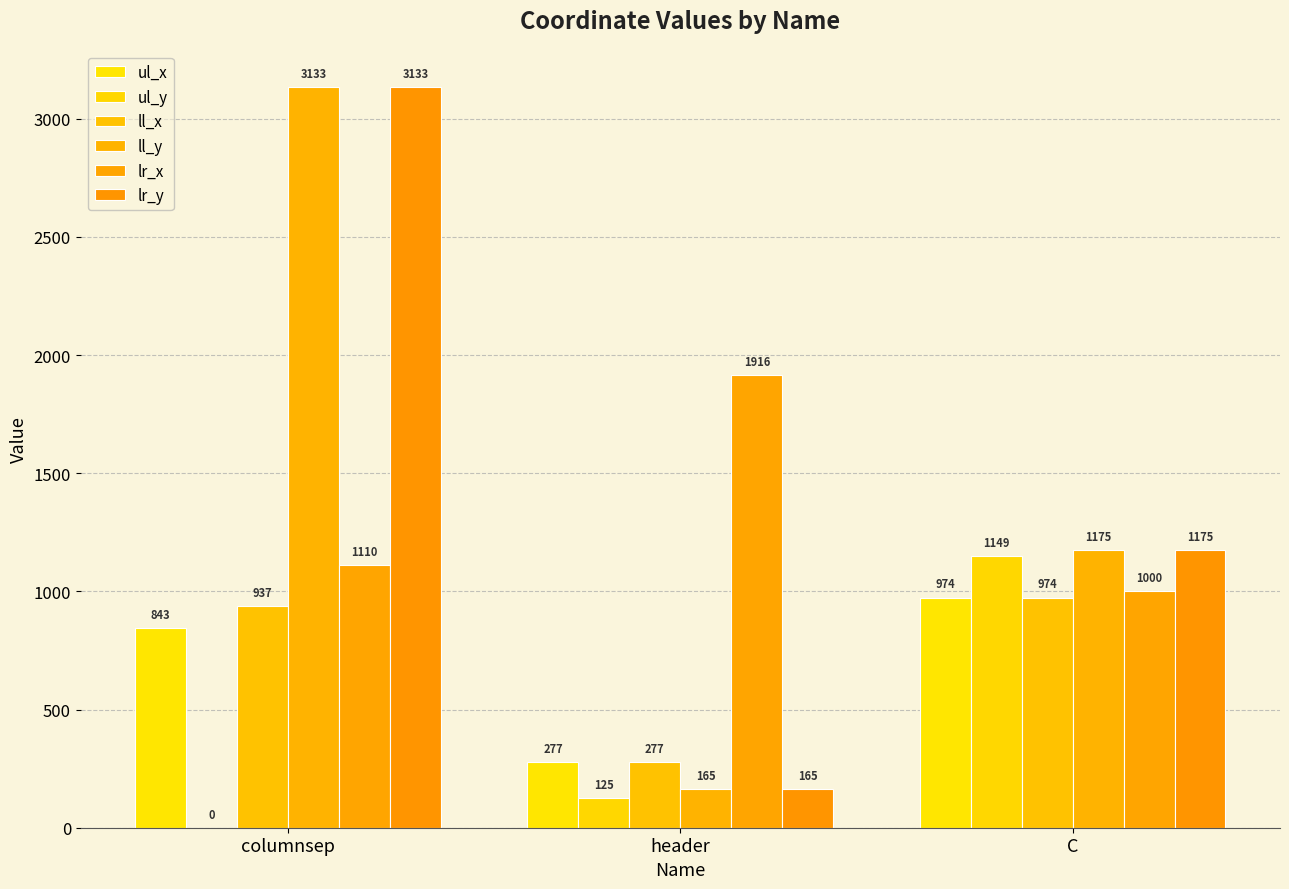

What is the value of the lr_x bar at the 1st from the left?

1110